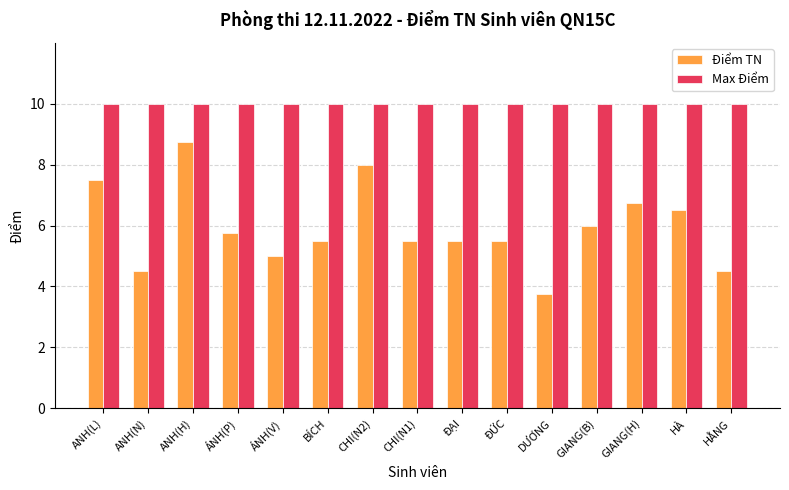

What is the sum of the Max Điểm values at ĐỨC and ANH(H)?

20.0